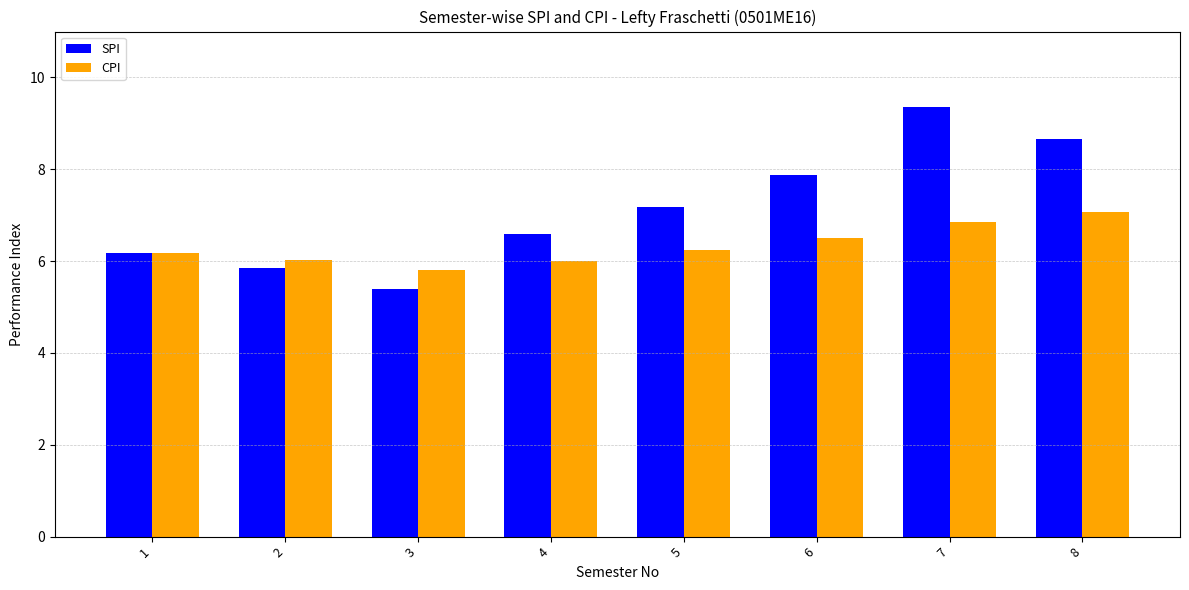

How many groups of bars are there?

8